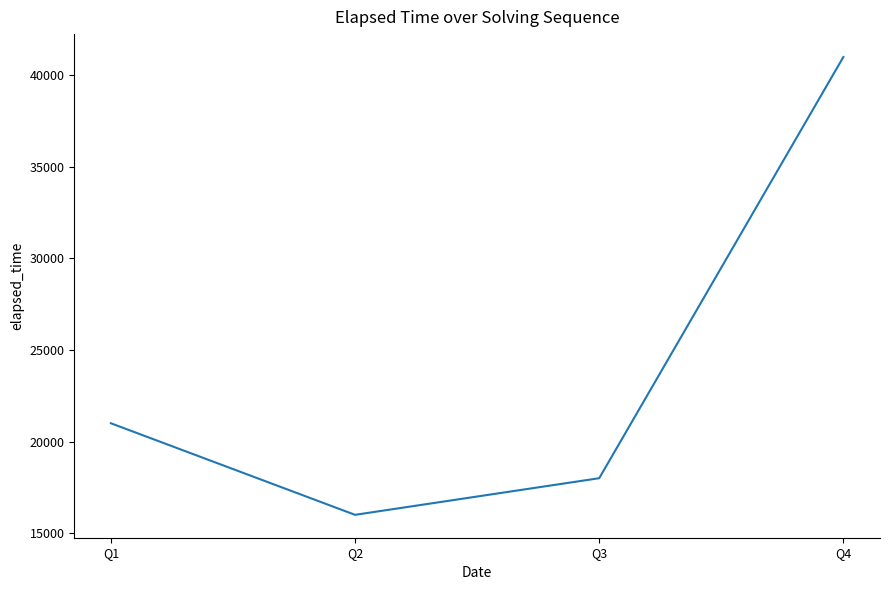

The chart shows a value of 20052 at Q4. True or false?

False